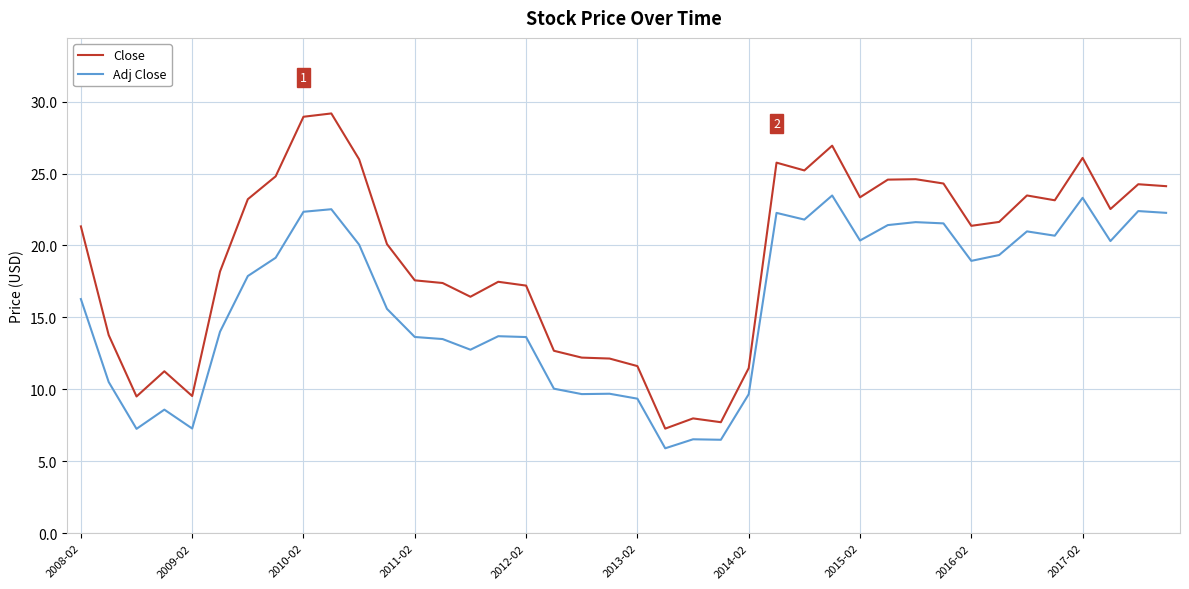

List the series in order of their peak value, highest first.

Close, Adj Close